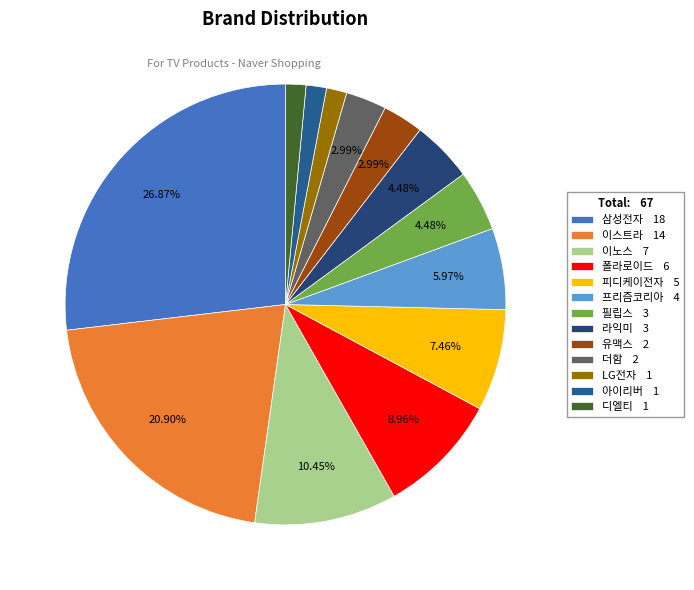

True or false: 디엘티 accounts for 11% of the total.

False